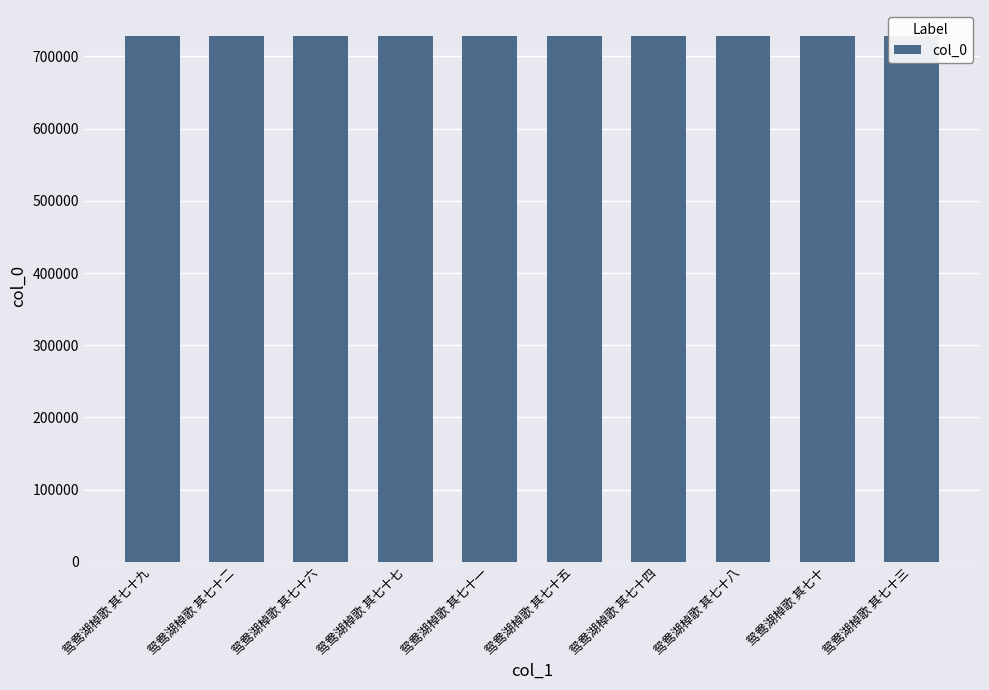

What is the sum of the values at 鸳鸯湖棹歌 其七十五 and 鸳鸯湖棹歌 其七十九?

1455990